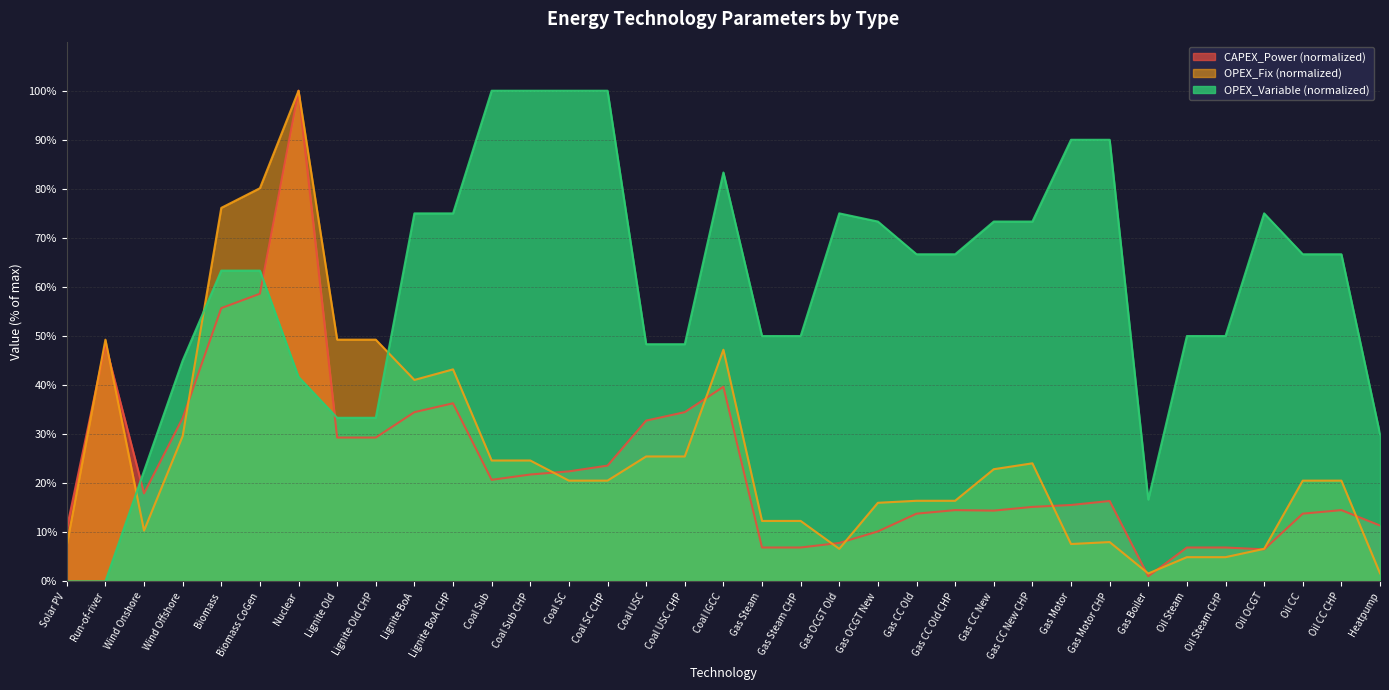

How many data points in OPEX_Variable are less than 66?

17